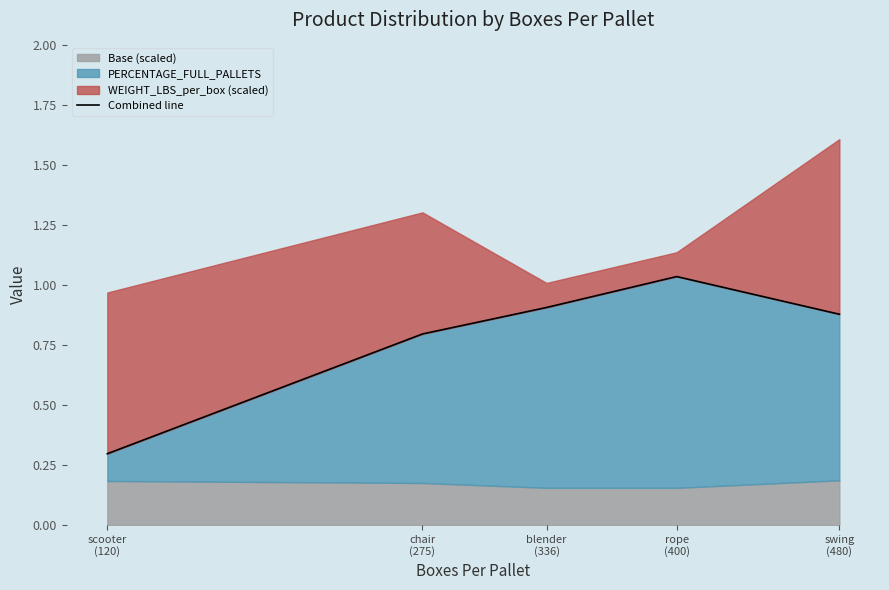

Rank the categories by value from lowest to highest.

scooter
(120), chair
(275), swing
(480), blender
(336), rope
(400)